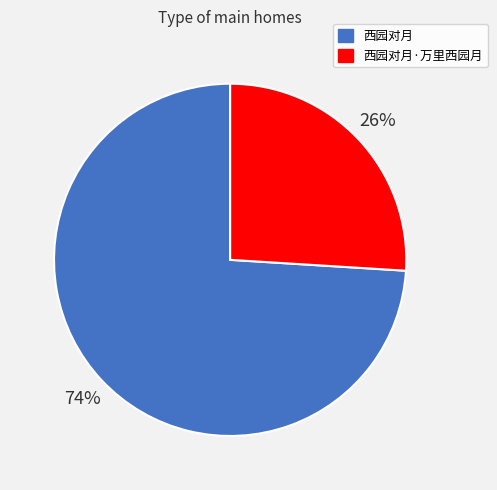

Does 西园对月 account for over 50% of the chart?

Yes